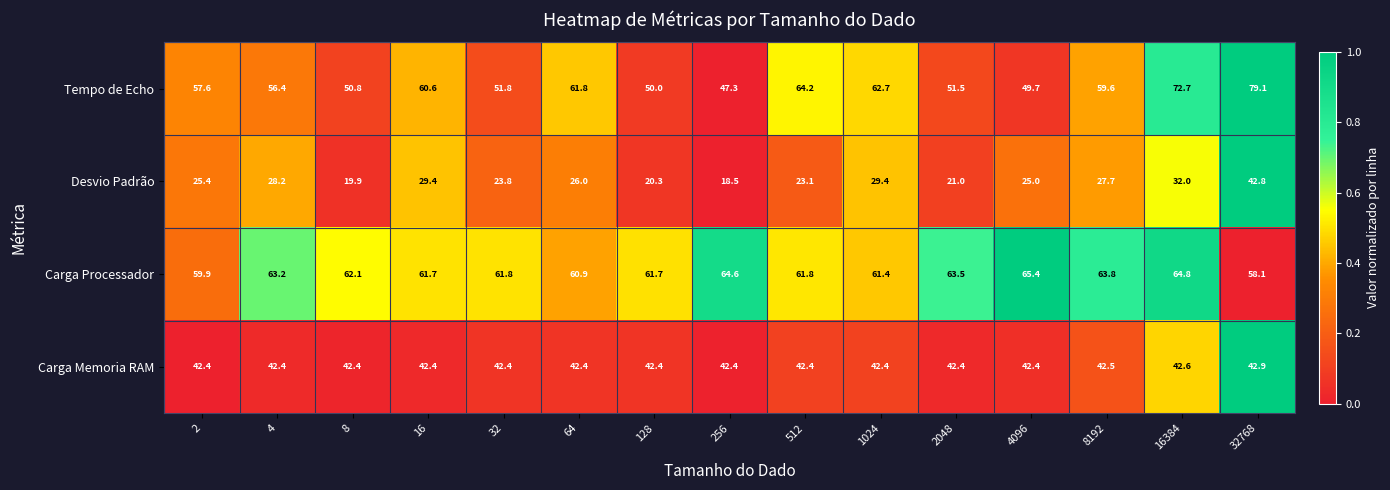

How many series are shown in this chart?

4